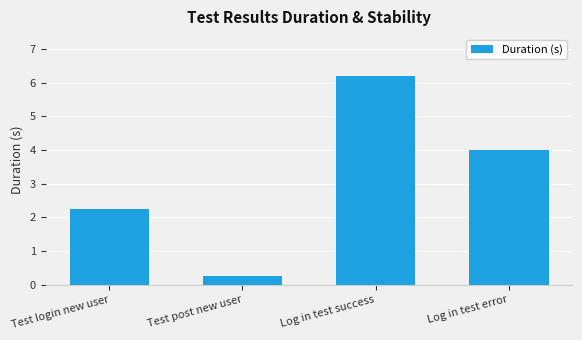

Rank the categories by value from lowest to highest.

Test post new user, Test login new user, Log in test error, Log in test success